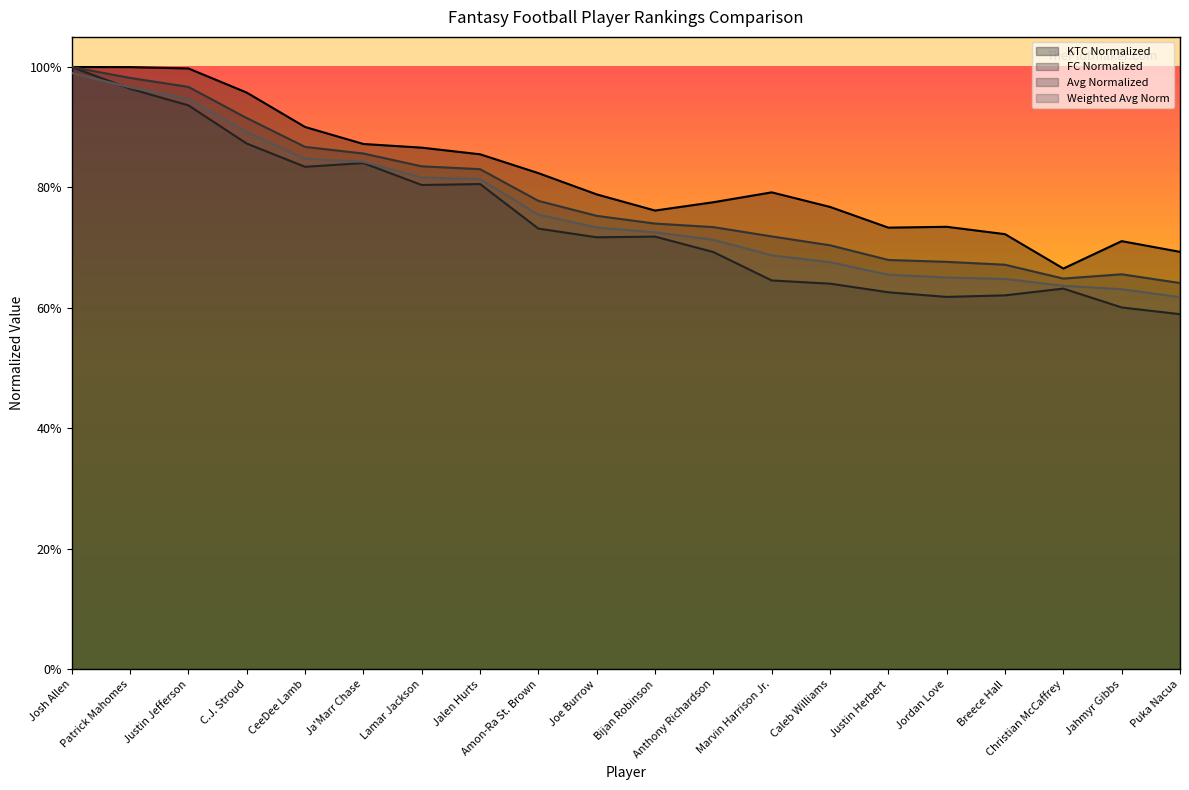

How many values in the normalized_ktc series are below 7919?

10